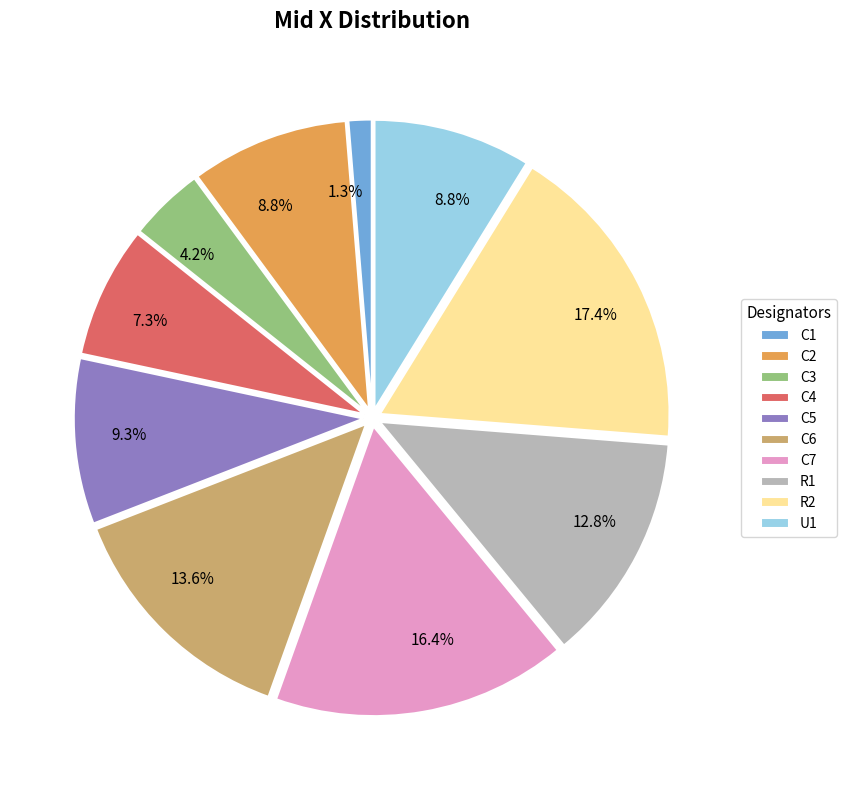

What is the largest slice in the pie chart?

R2